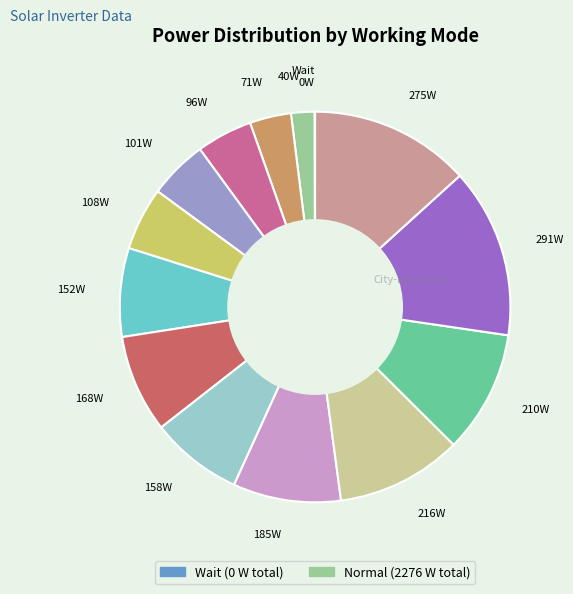

Combined, do 216W and 185W account for over 50%?

No